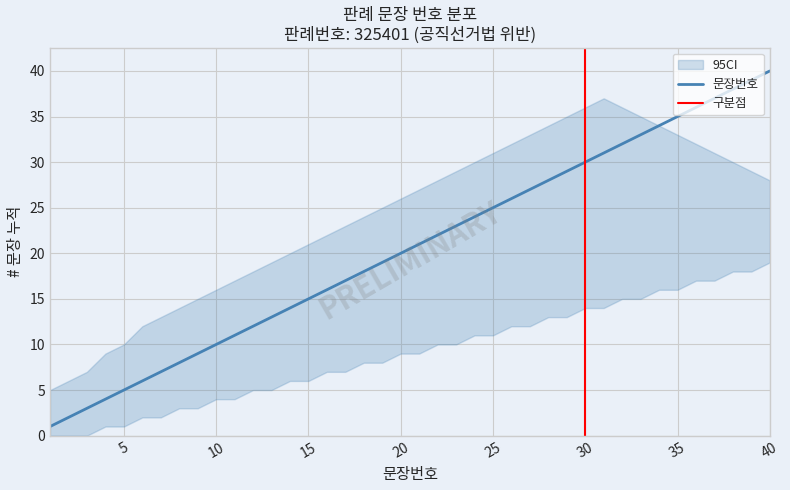

What is the difference between the second highest and second lowest values in the ci_upper series?

30